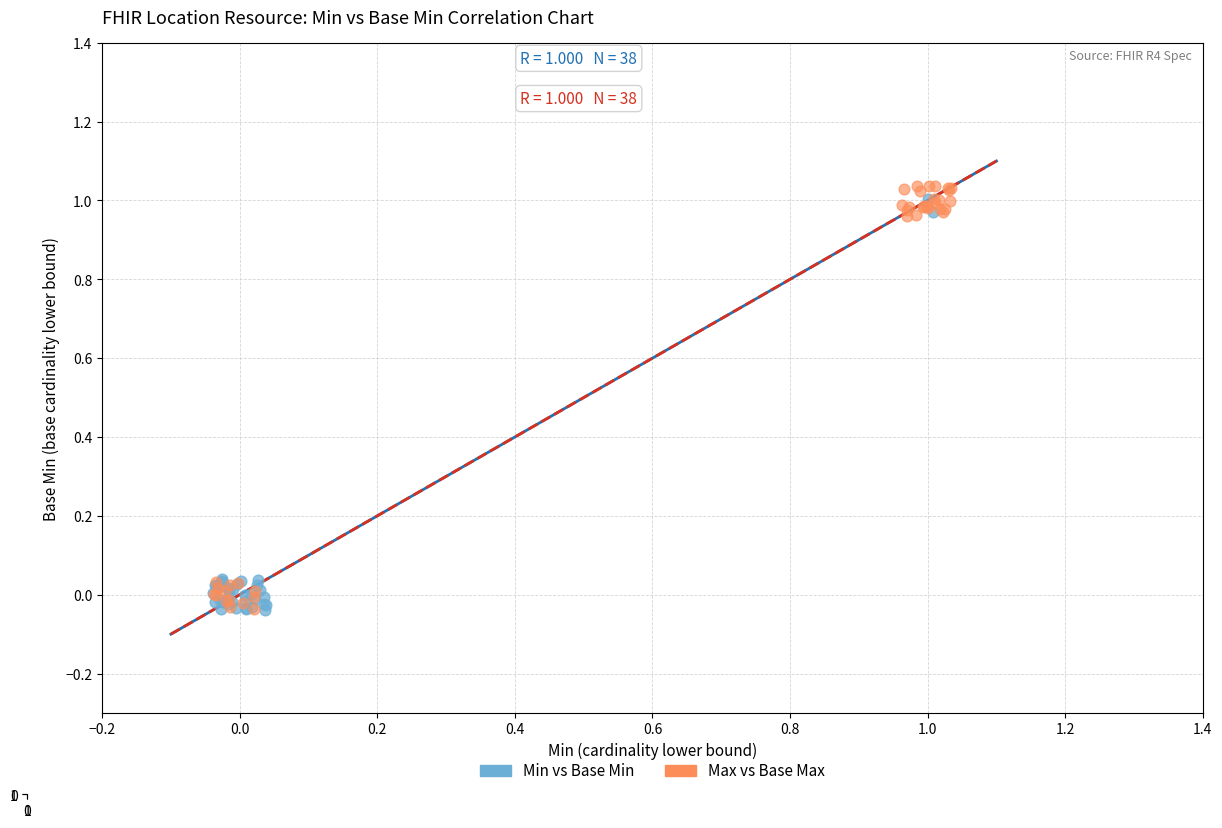

What are all the series names shown in the legend?

Min vs Base Min, Max vs Base Max